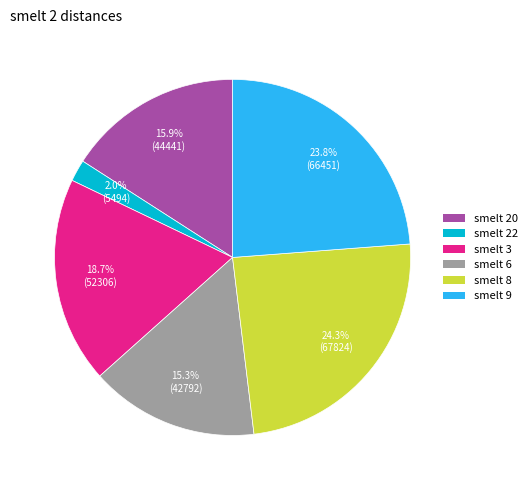

Count the number of slices in the pie.

6